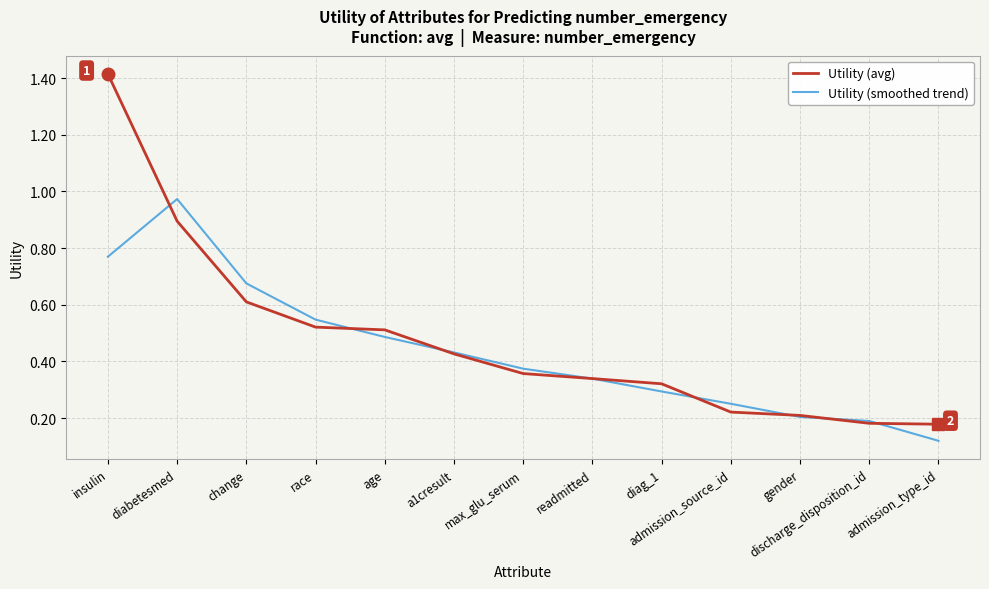

Which series ends up on top after the final intersection of Utility (avg) and Utility (smoothed trend)?

Utility (avg)